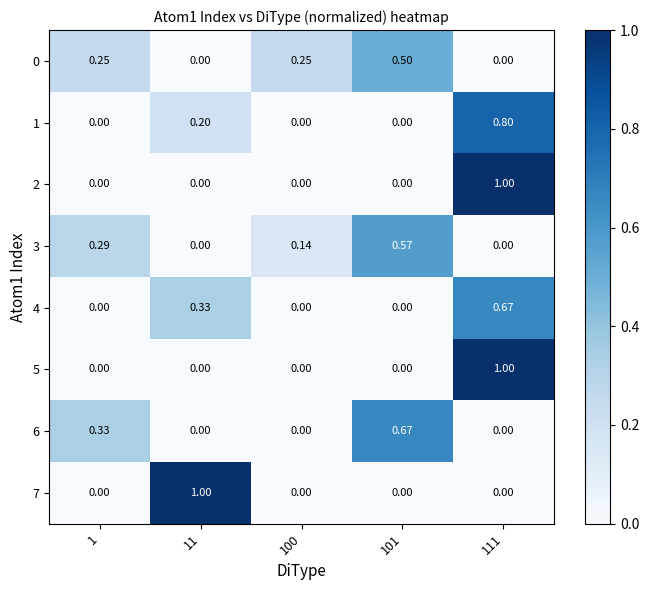

How many categories are shown in the chart?

5